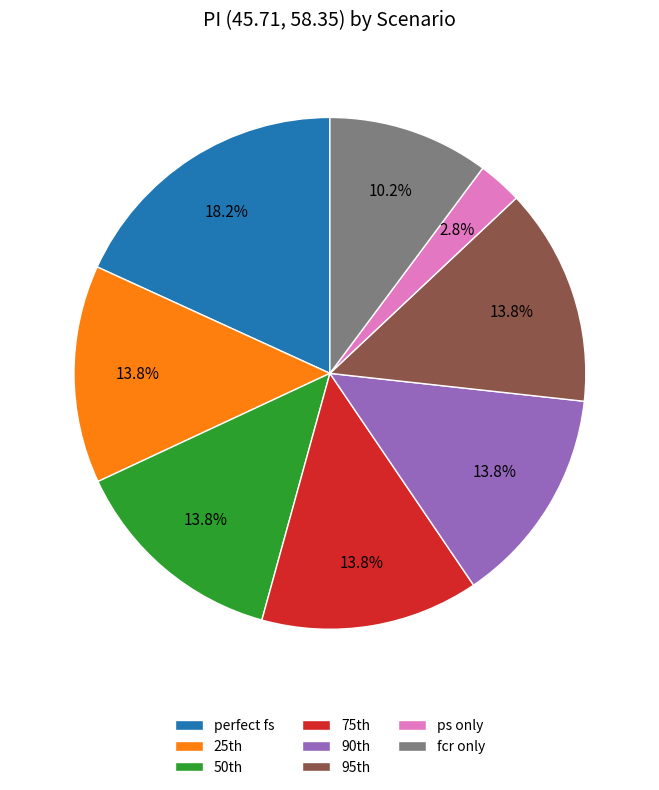

What portion of the pie excludes fcr only?

89.8%